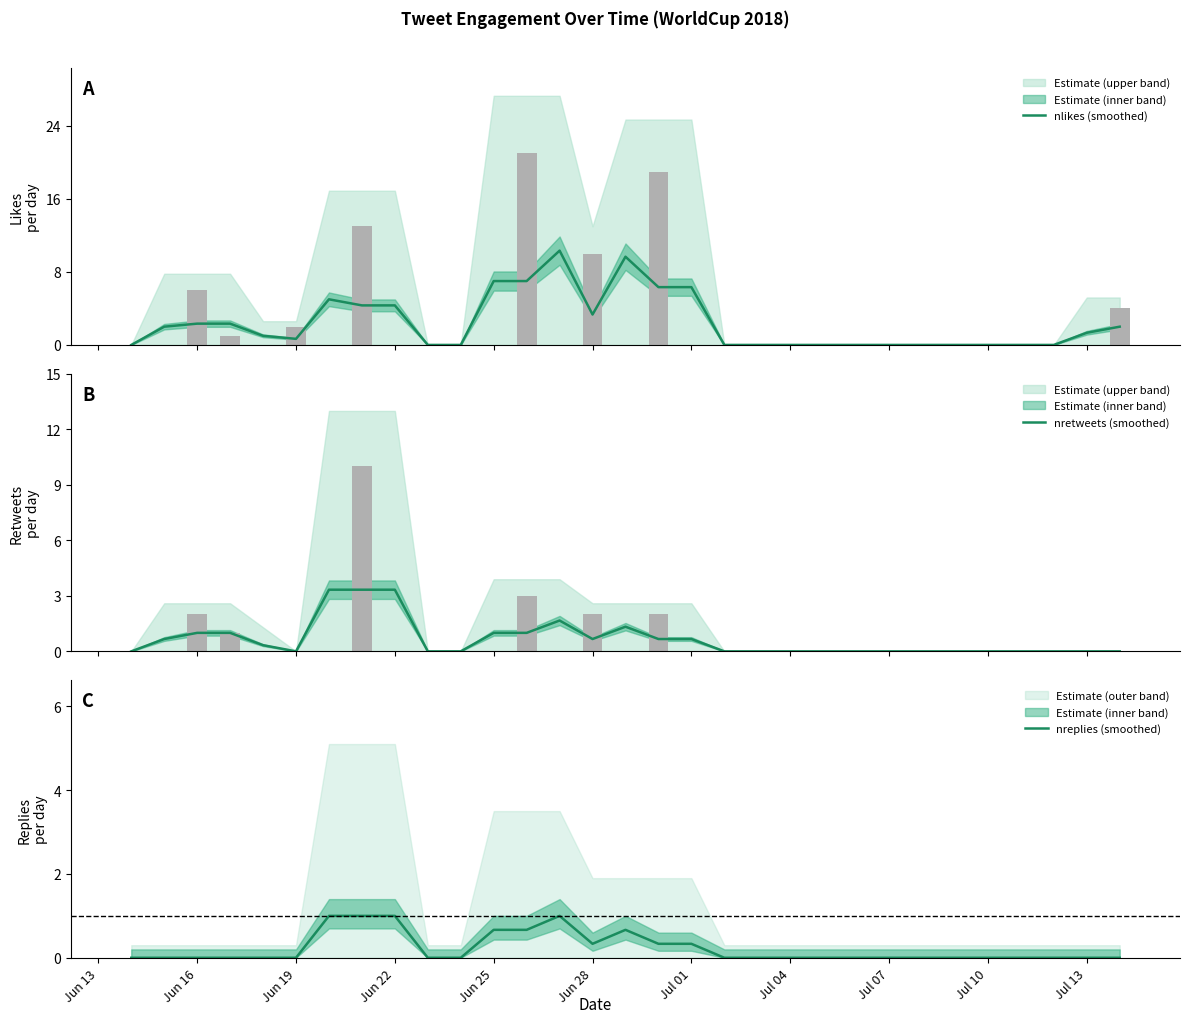

What is the total value across all series at Jun 25?

8.7